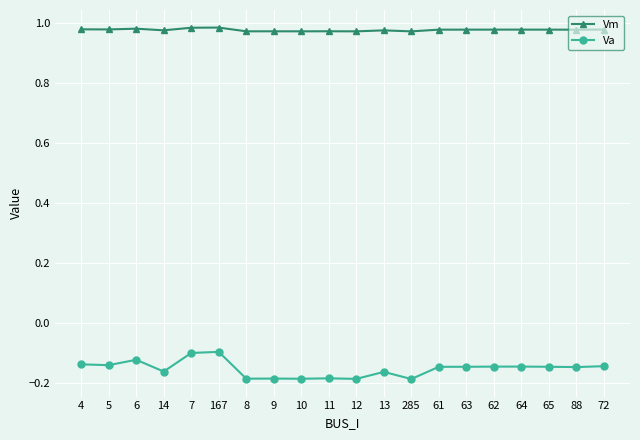

True or false: Vm and Va intersect in this chart.

False